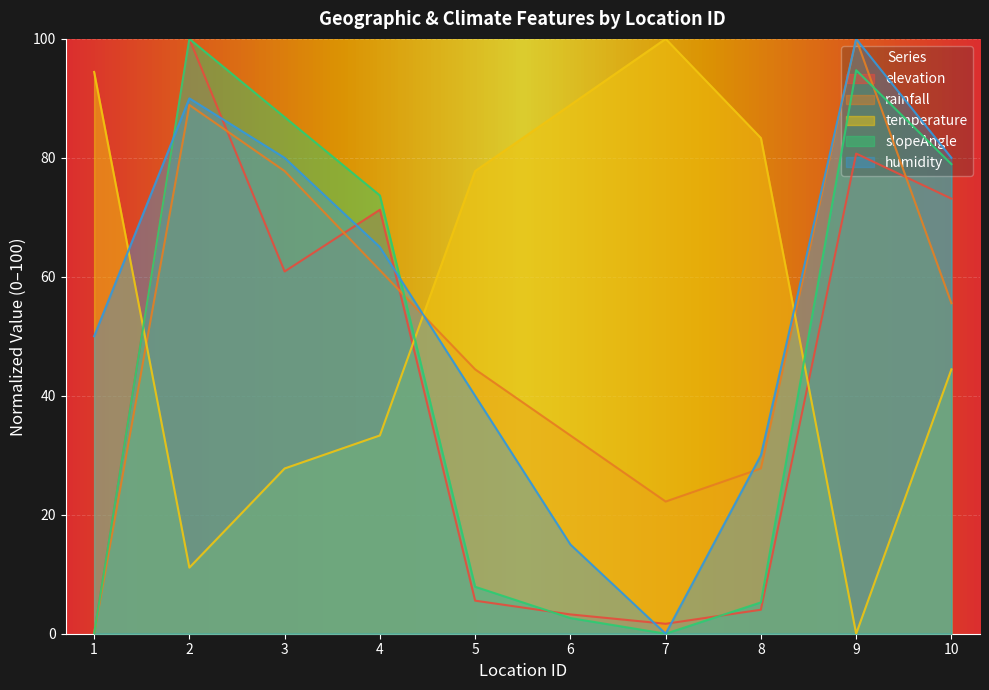

At which category is the sum across all series the highest?

2